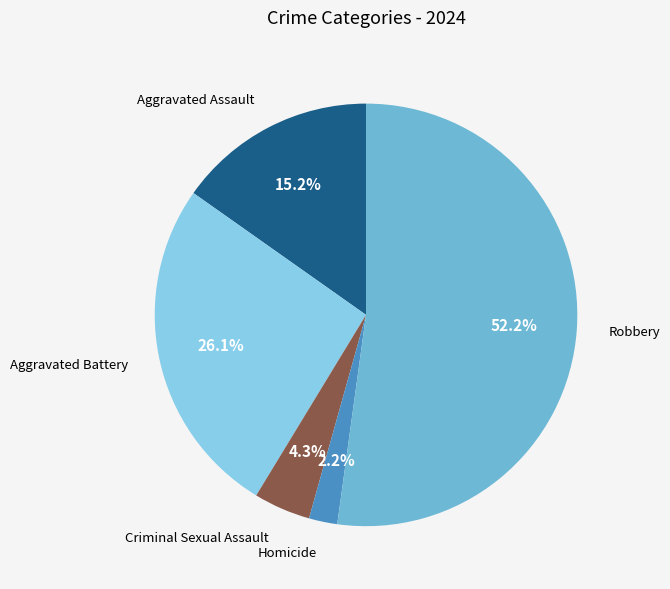

Does Criminal Sexual Assault account for over 50% of the chart?

No